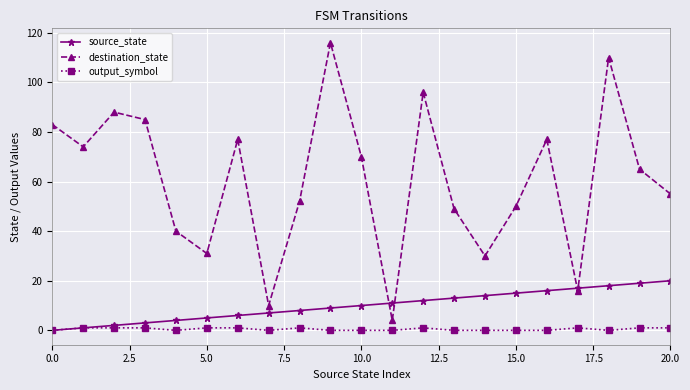

What is the maximum value shown in the chart?

116